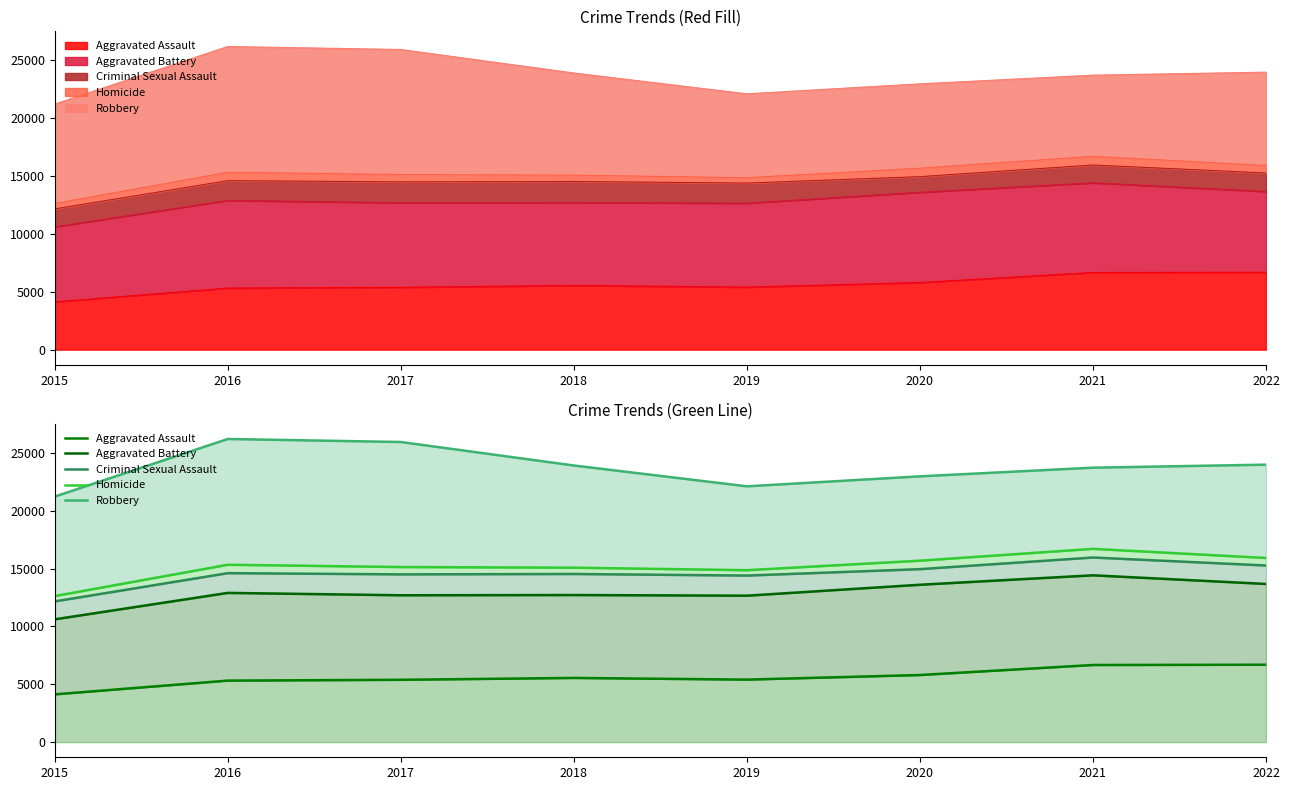

At how many categories does at least one series exceed 25815?

2